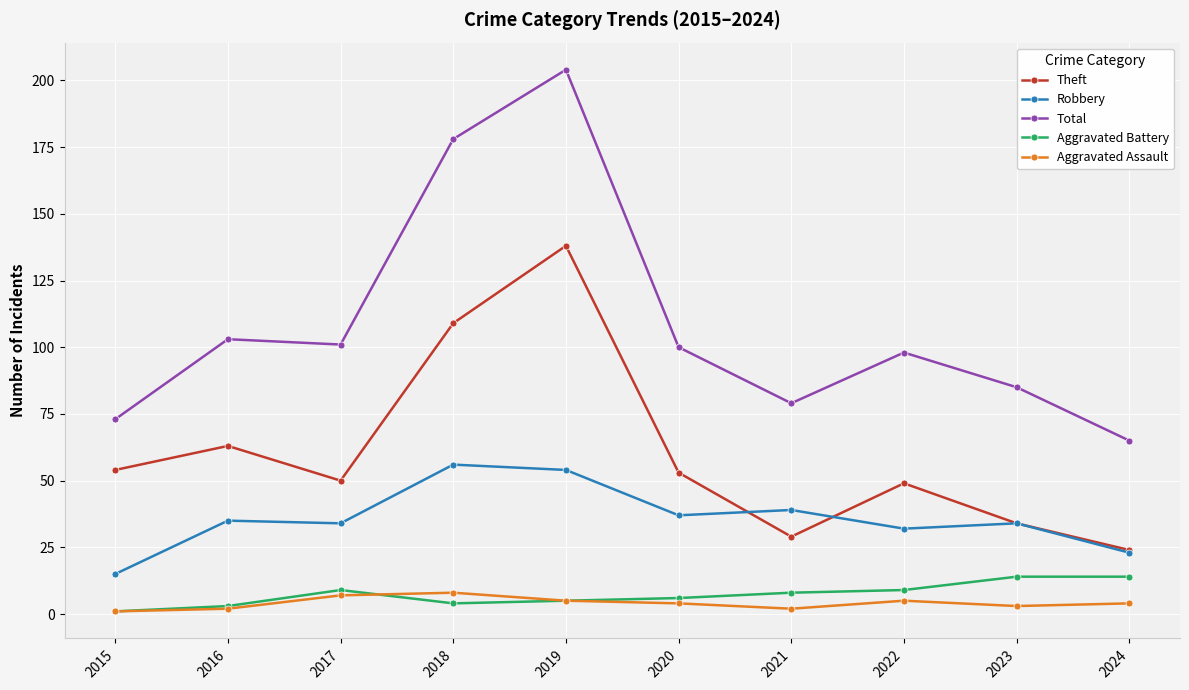

Count the number of data series in this chart.

5